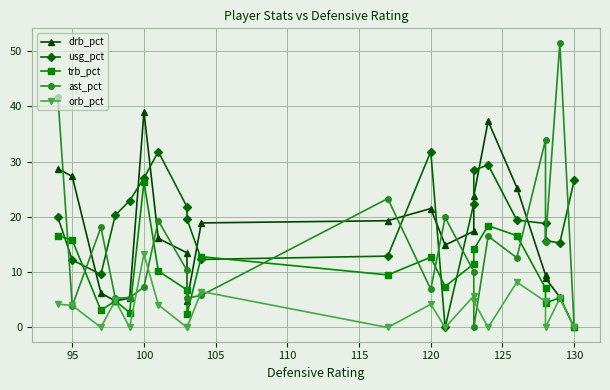

What are all the series names shown in the legend?

drb_pct, usg_pct, trb_pct, ast_pct, orb_pct